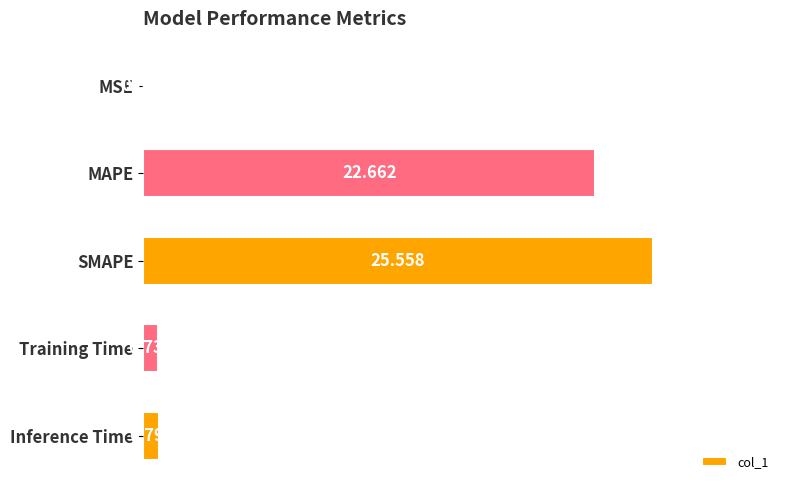

Which has a higher value, Inference Time or MSE?

Inference Time